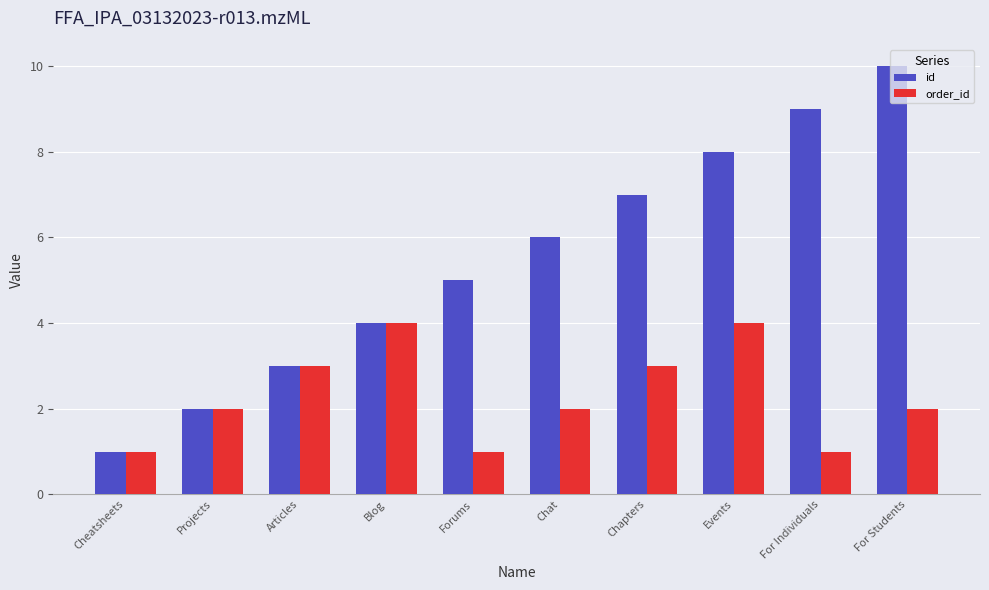

What is the difference between the maximum and minimum values in the order_id series?

3